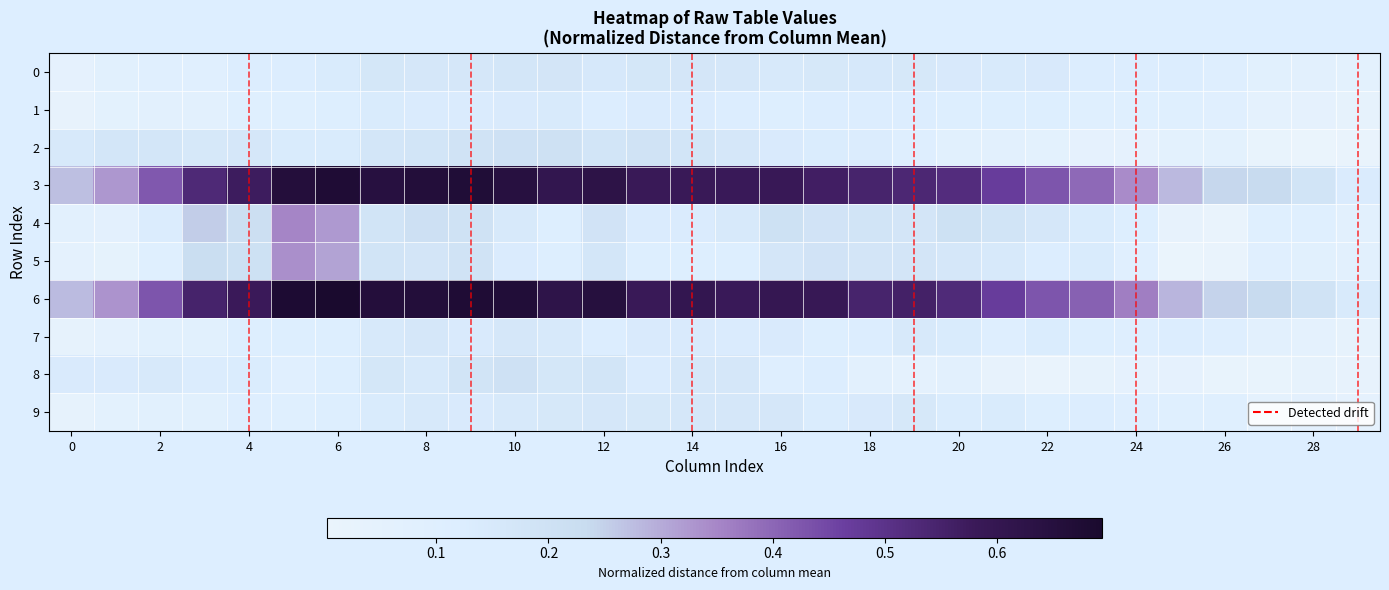

At how many categories does at least one series exceed 0?

30